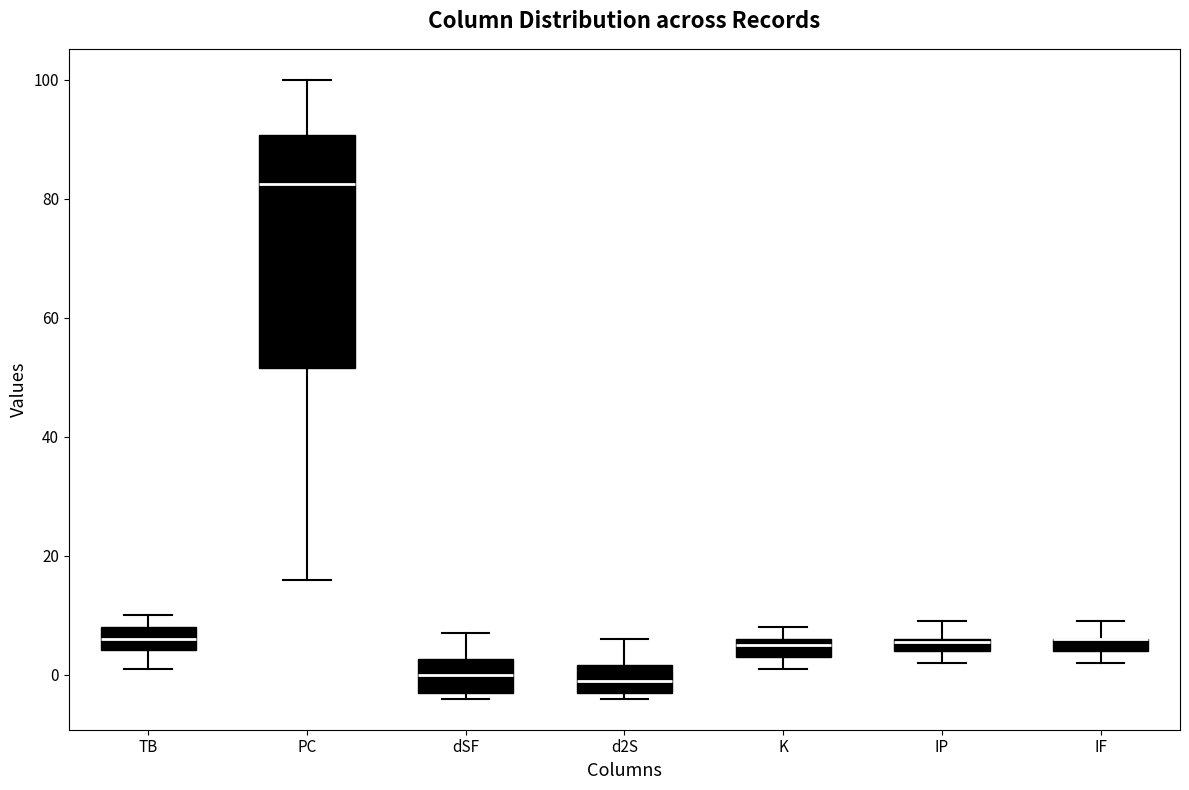

Which box is the tallest, from its lower edge to its upper edge?

PC